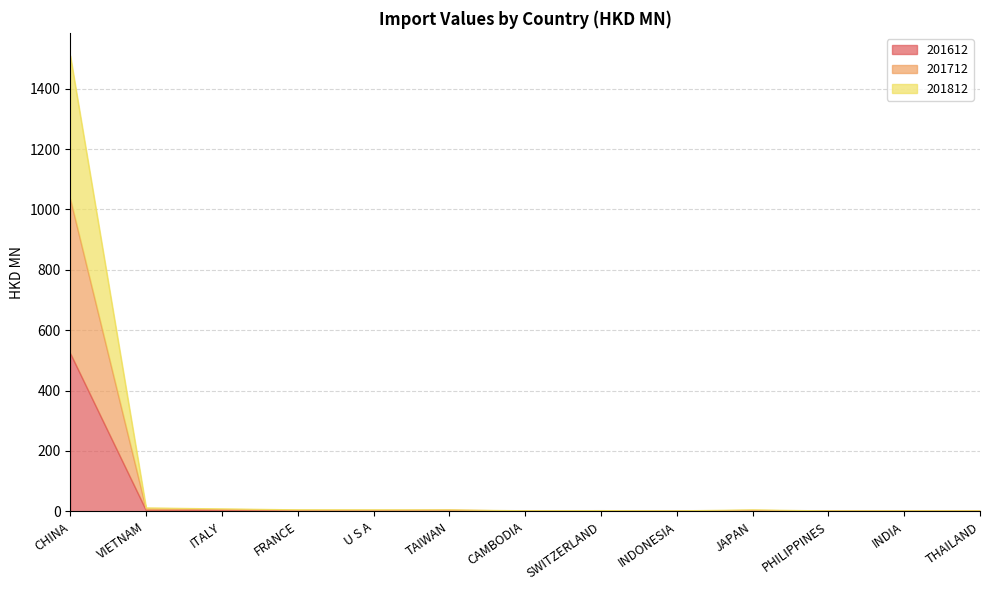

Which category has the highest value in the 201612 series?

CHINA